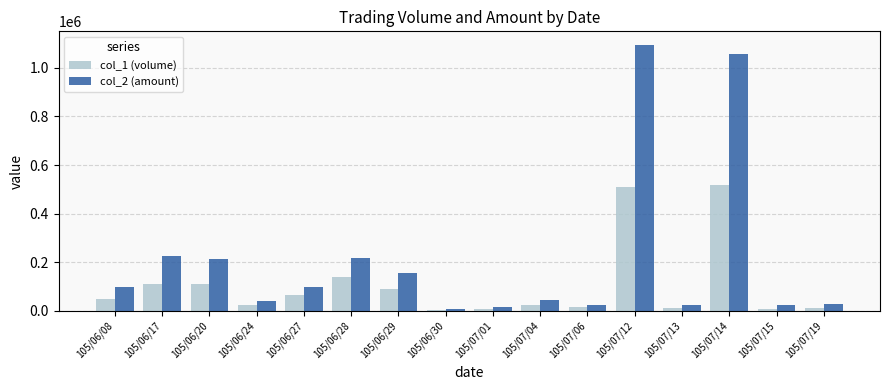

What is the difference between the second highest and second lowest values in the col_1 (volume) series?

501000